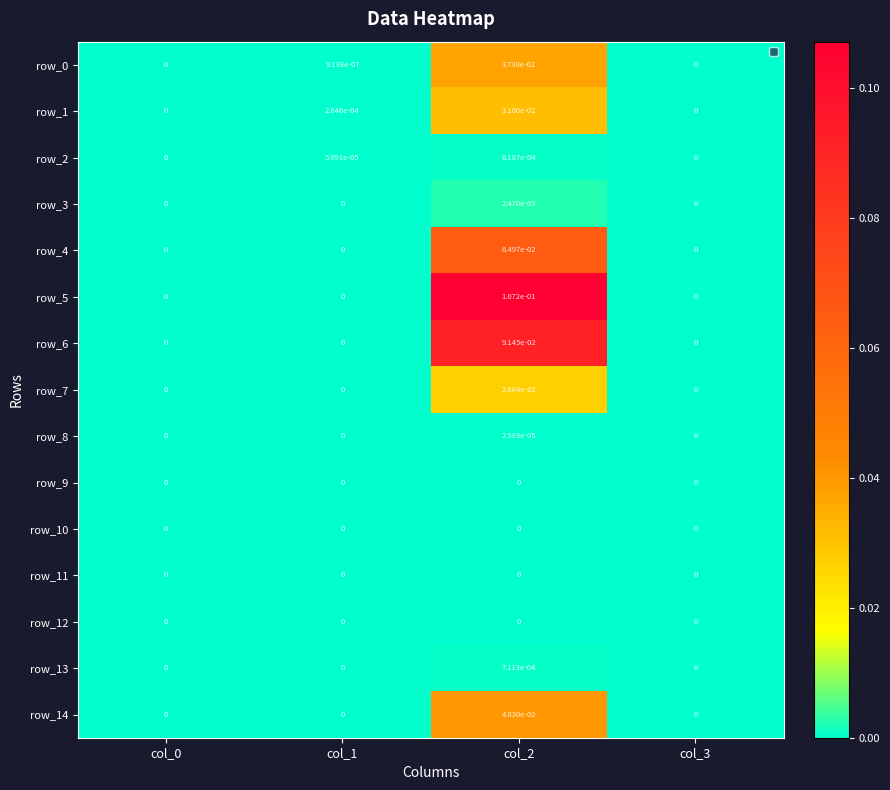

Rank the categories by row_14 value from highest to lowest.

col_2, col_0, col_1, col_3